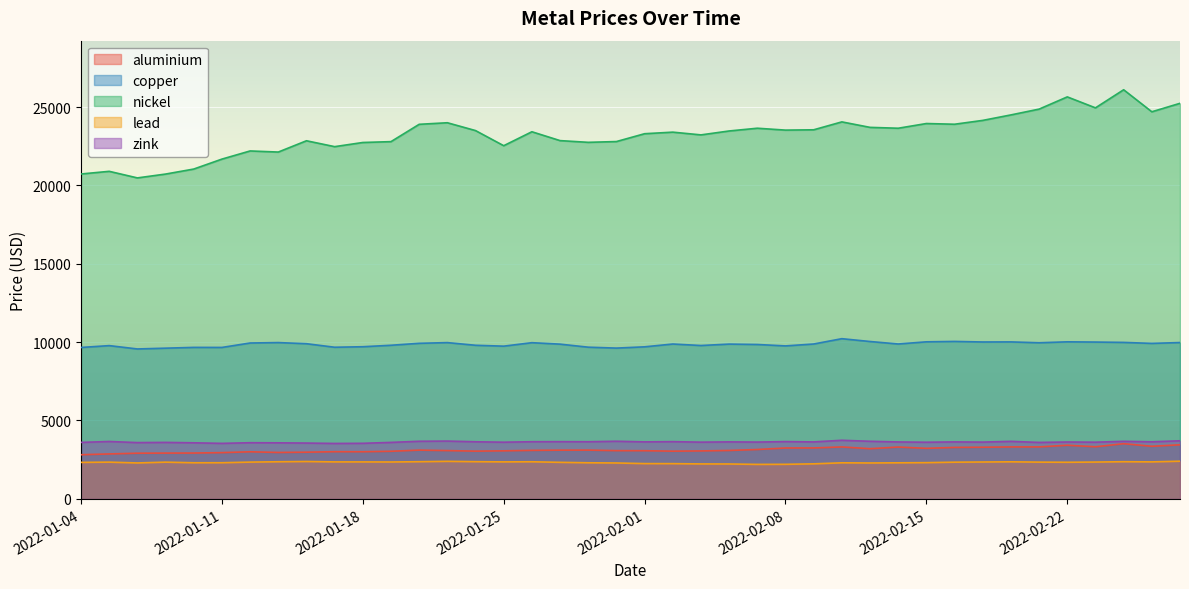

In copper, how many points are lower than both neighbors (excluding endpoints)?

11